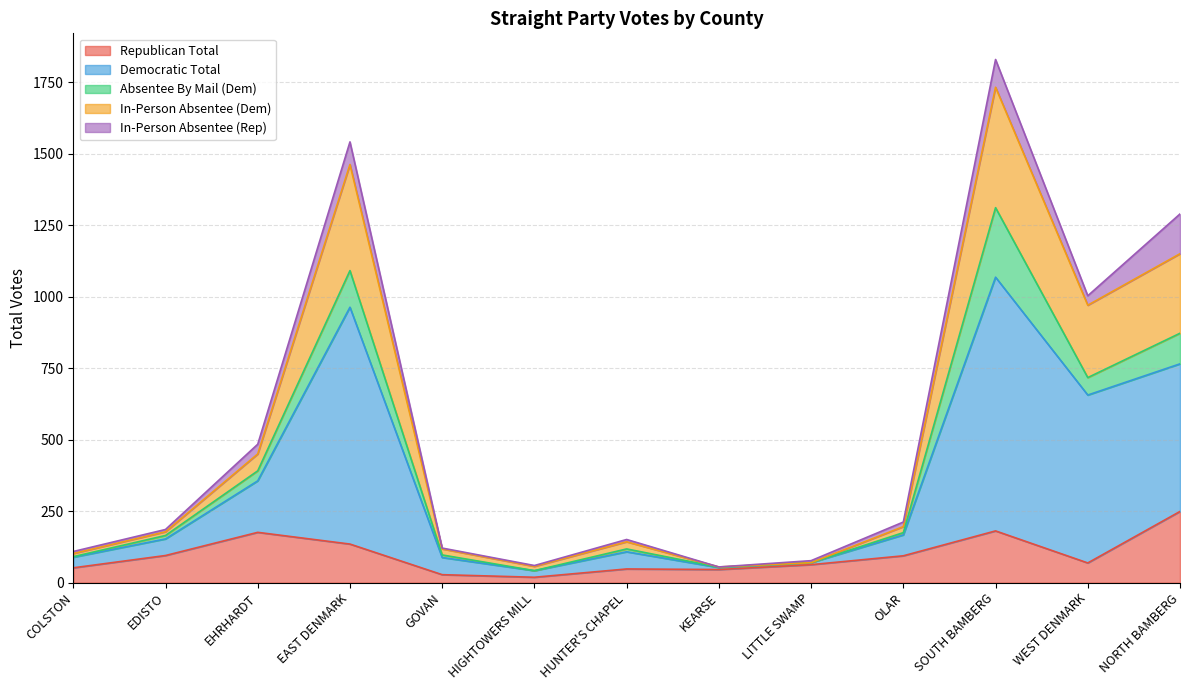

At which label does Republican Total reach its peak?

NORTH BAMBERG